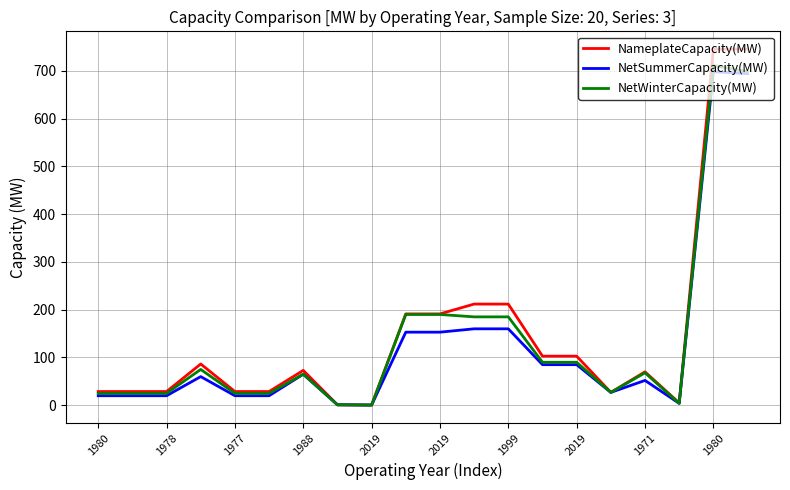

What is the difference between the second highest and minimum values in the NameplateCapacity(MW) series?

744.7